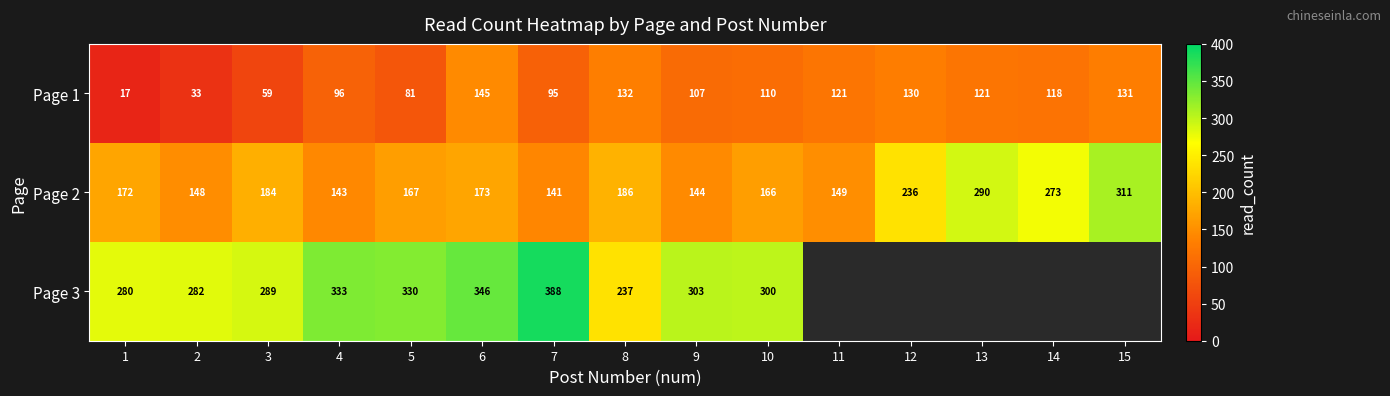

True or false: Page 1 has a value of 132 at 8.

True